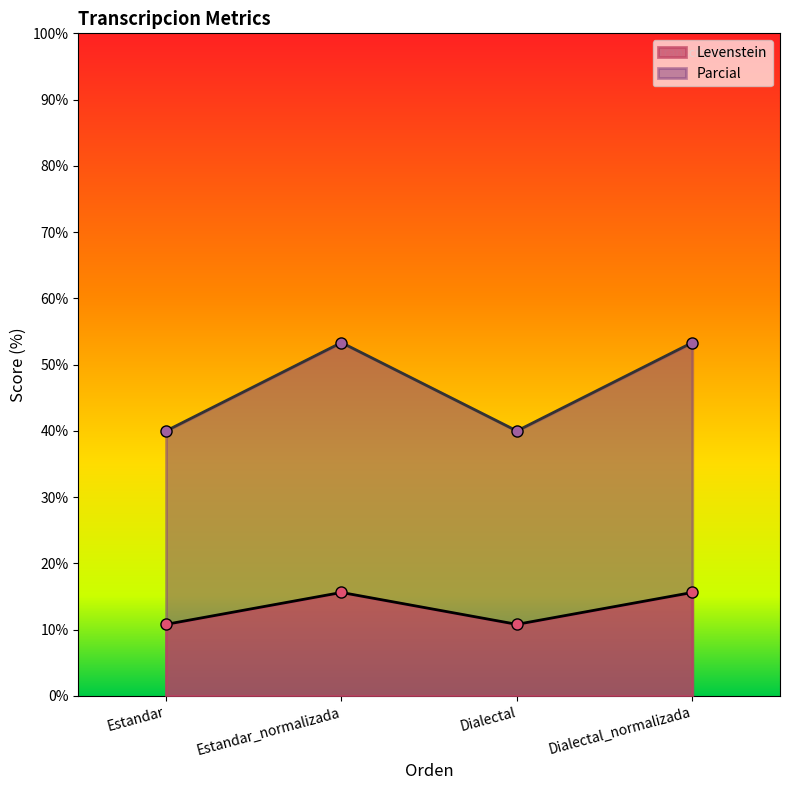

What is the sum of all Levenstein values?

52.9